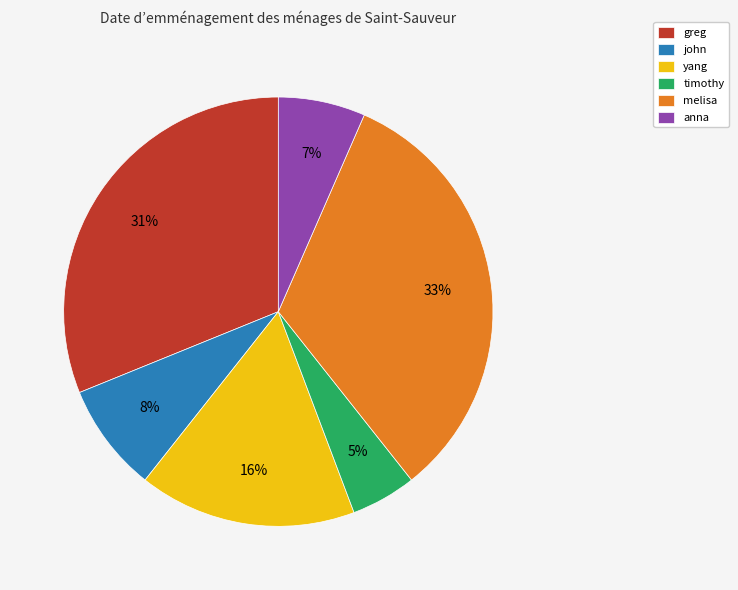

What percentage is the greg slice, to the nearest percent?

31%